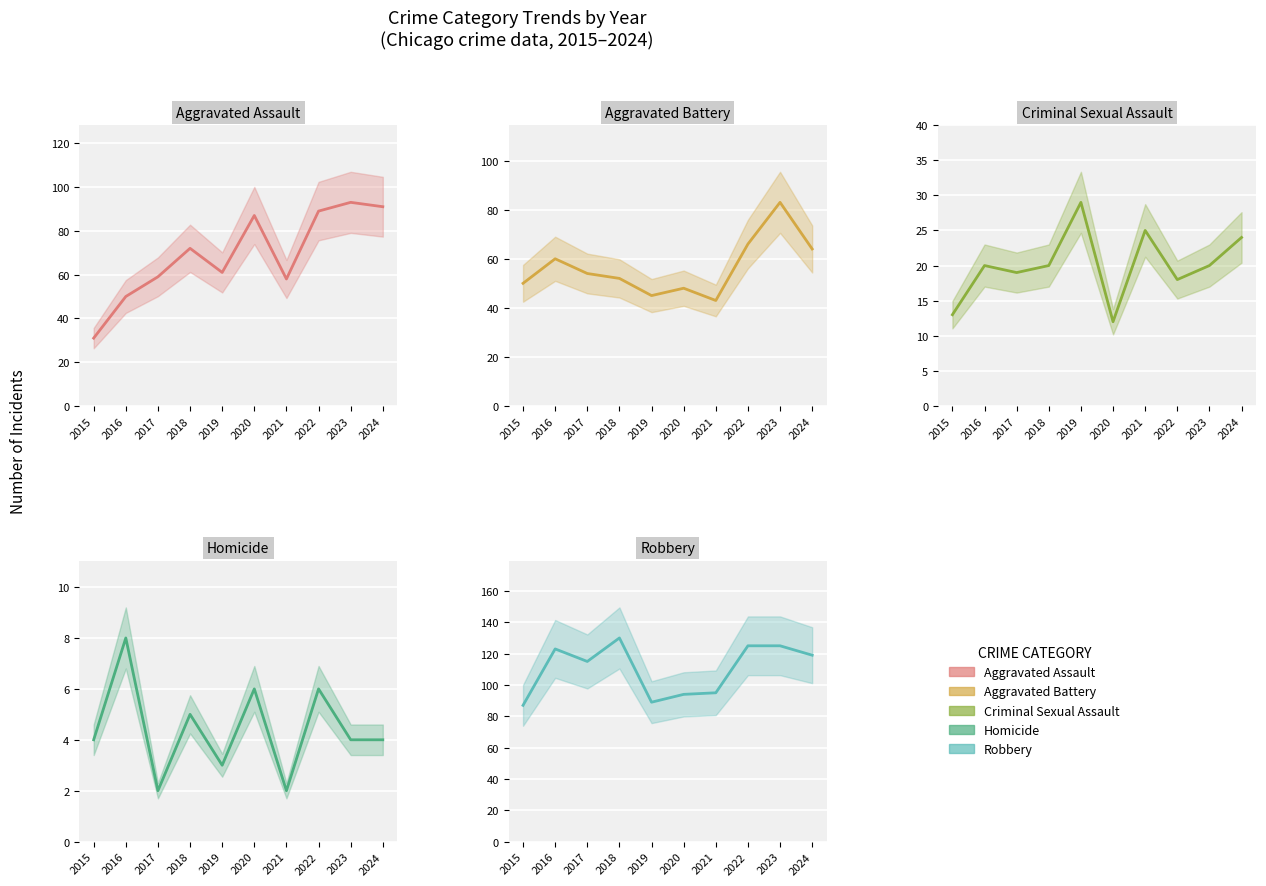

Is the value of Criminal Sexual Assault at 2015 greater than the value of Robbery at 2018?

No